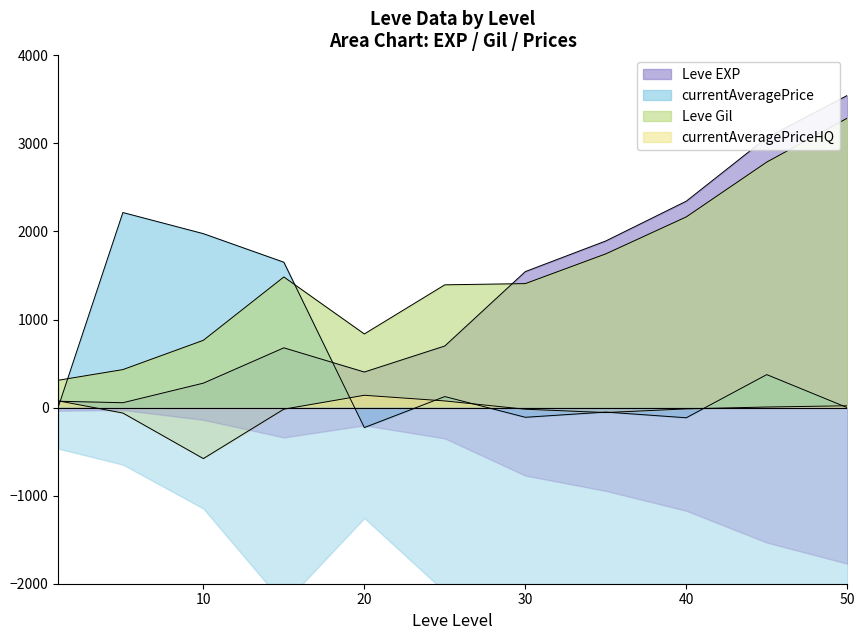

Which series has the widest spread of values?

Leve EXP